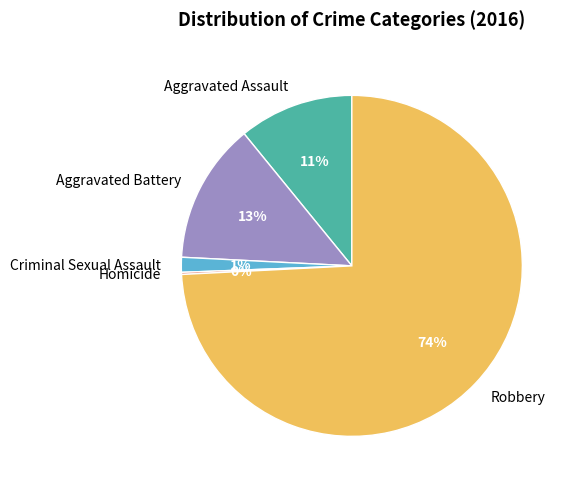

True or false: Criminal Sexual Assault accounts for 1% of the total.

True